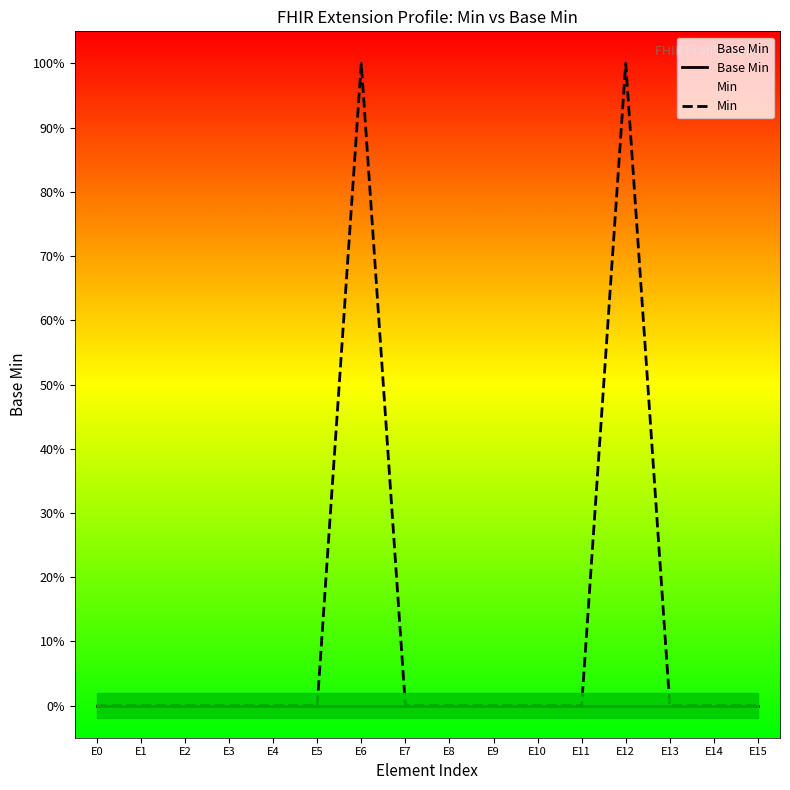

Reading left to right, what are all the values shown in this chart?

Base Min: 0	0	0	0	0	0	0	0	0	0	0	0	0	0	0	0
Min: 0	0	0	0	0	0	1	0	0	0	0	0	1	0	0	0